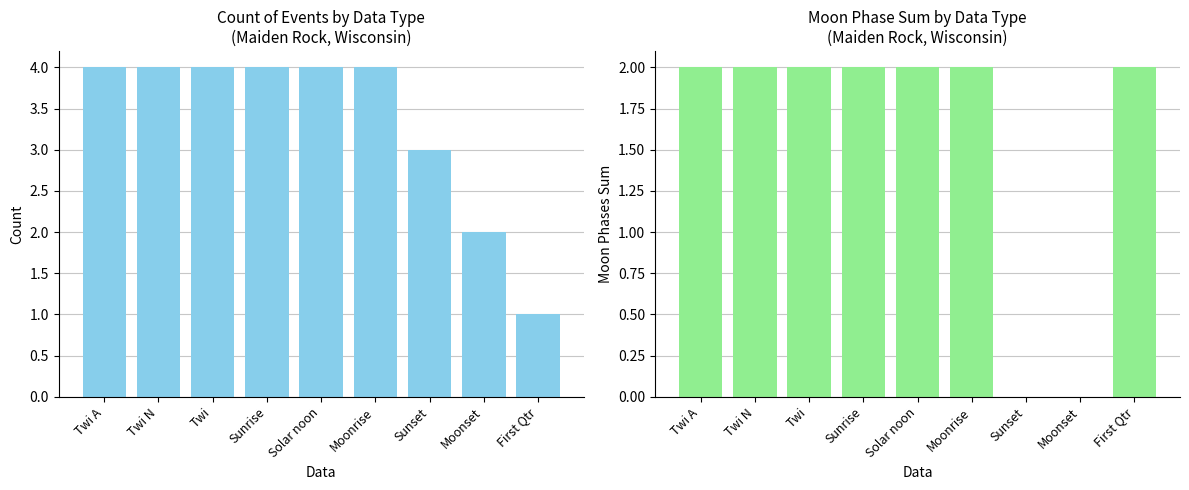

How many groups of bars are there?

9